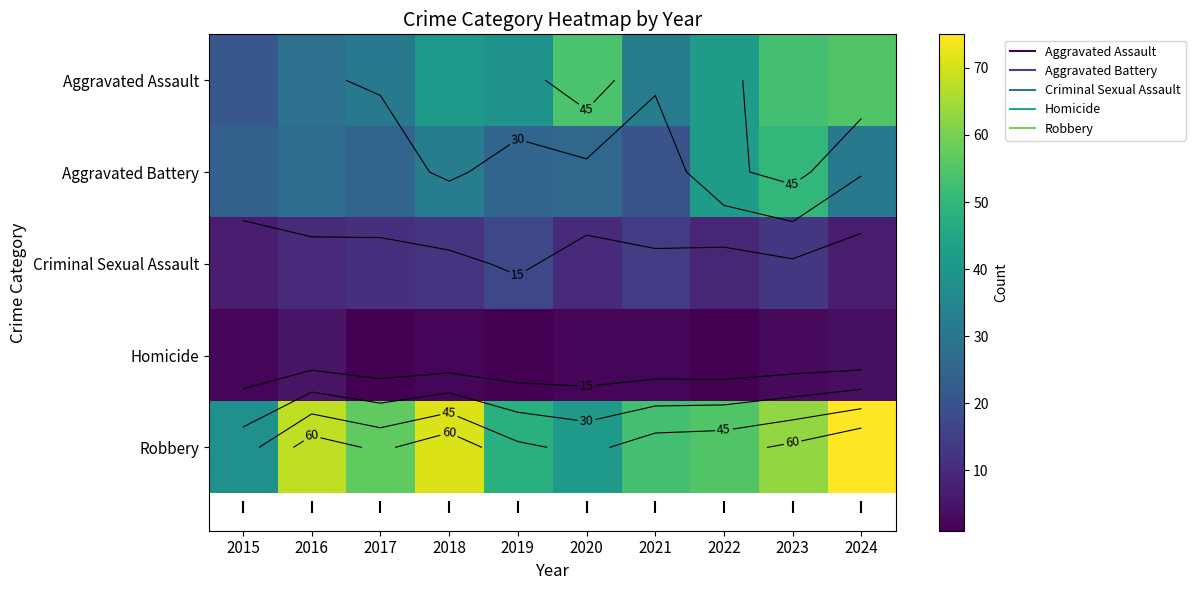

Which series has the largest total across all categories?

Robbery